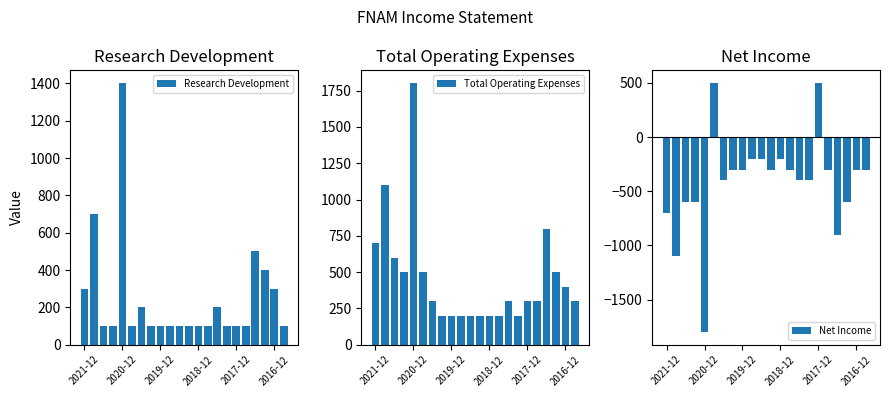

Reading left to right, list all the values displayed in this chart.

Research Development: 300	700	100	100	1400	100	200	100	100	100	100	100	100	100	200	100	100	100	500	400	300	100
Total Operating Expenses: 700	1100	600	500	1800	500	300	200	200	200	200	200	200	200	300	200	300	300	800	500	400	300
Net Income: -700	-1100	-600	-600	-1800	500	-400	-300	-300	-200	-200	-300	-200	-300	-400	-400	500	-300	-900	-600	-300	-300